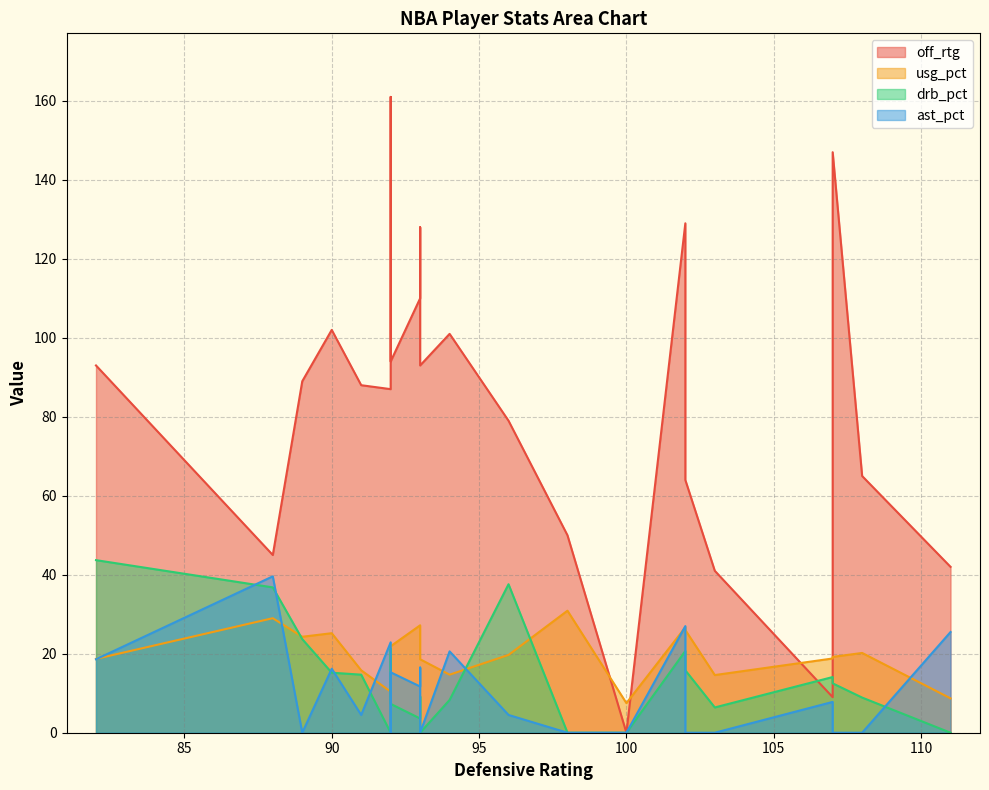

The ast_pct series shows 39.6 at 88. True or false?

True